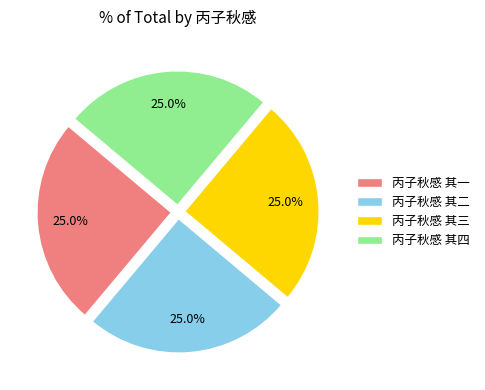

Approximately how many times larger is the value at 丙子秋感 其一 compared to 丙子秋感 其二?

1.0